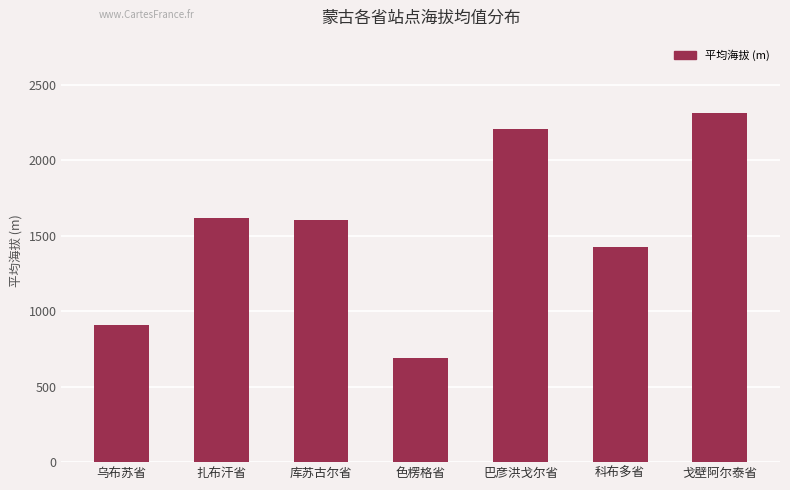

Is it true that the value at 扎布汗省 is 2825?

False